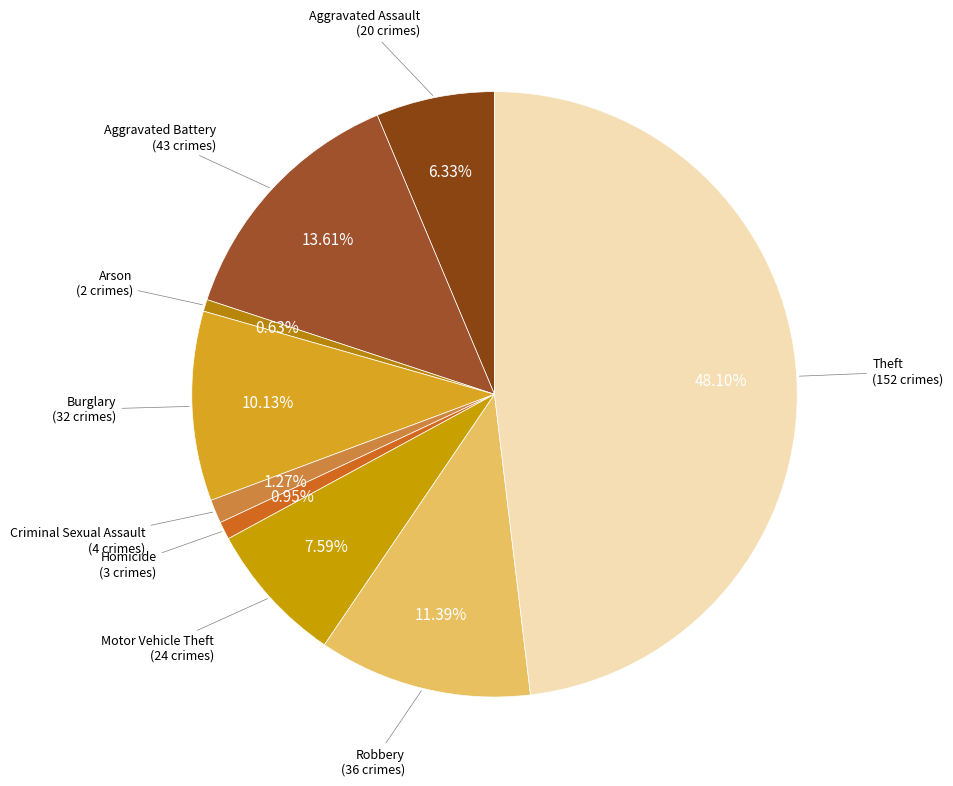

Does any single category account for the majority?

No